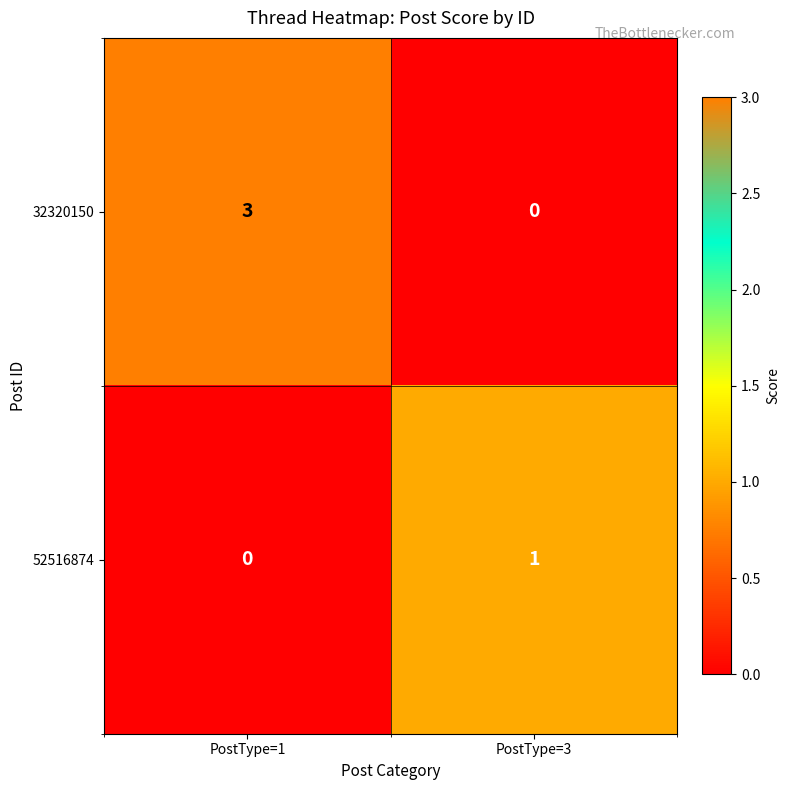

What is the difference between the maximum and minimum values in the 32320150 series?

3